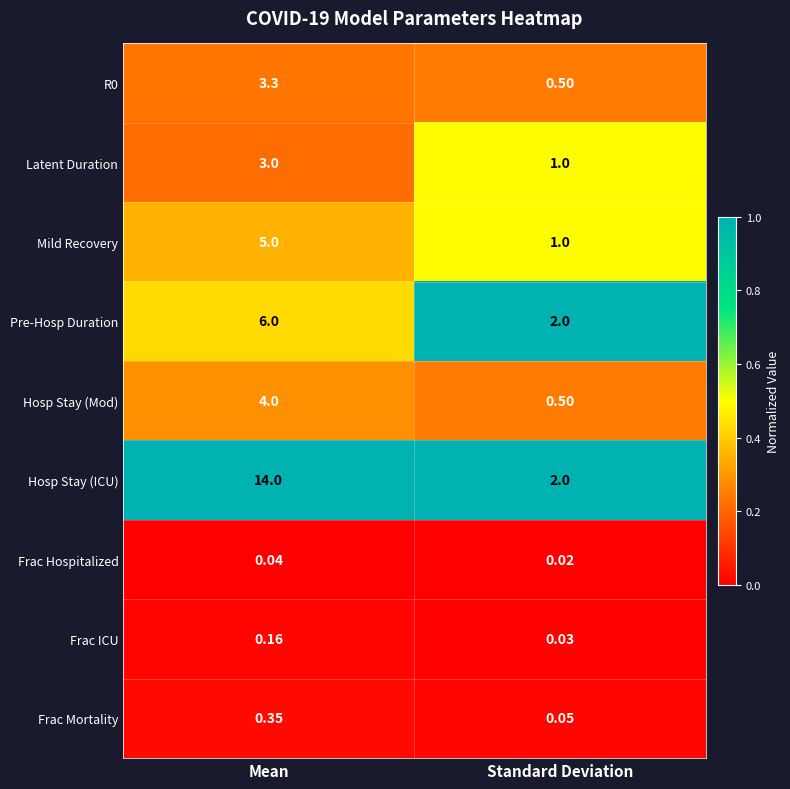

Which series changed the most between Mean and Standard Deviation?

Hosp Stay (ICU)